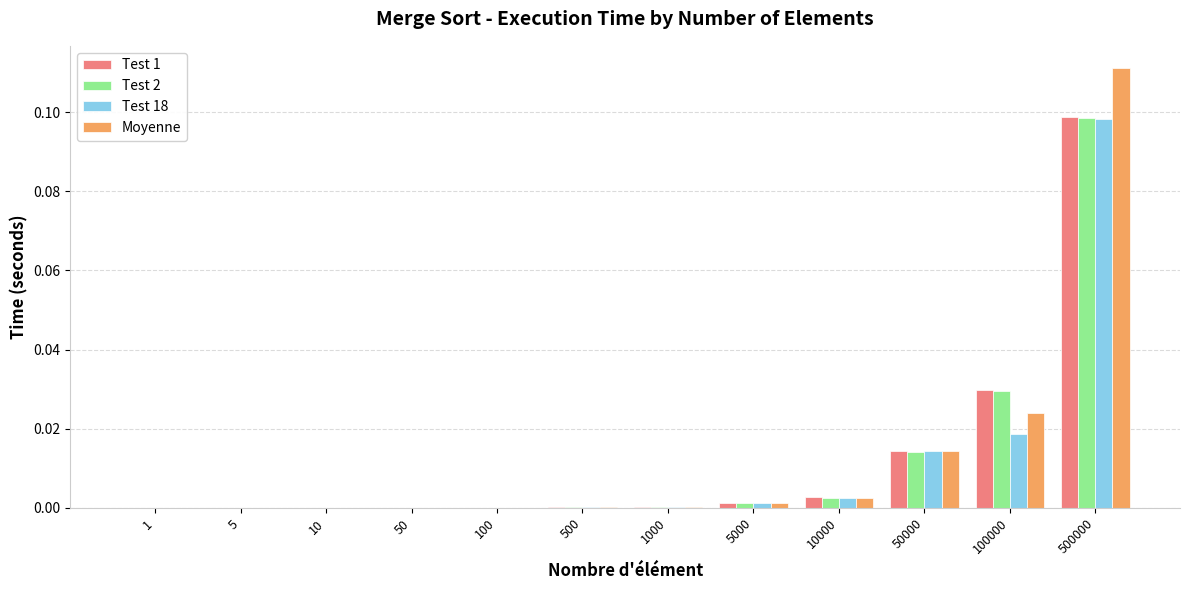

At which category does the chart reach its peak across all series?

500000